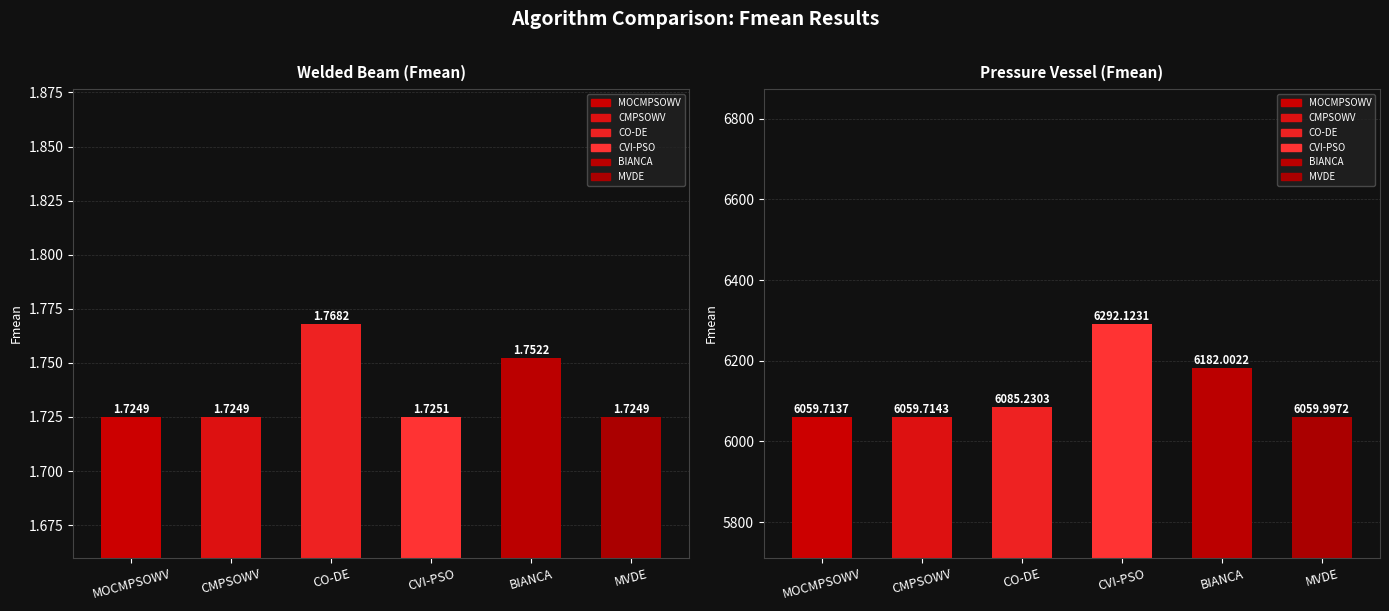

At which label does Welded Beam (Fmean) reach its minimum?

CMPSOWV